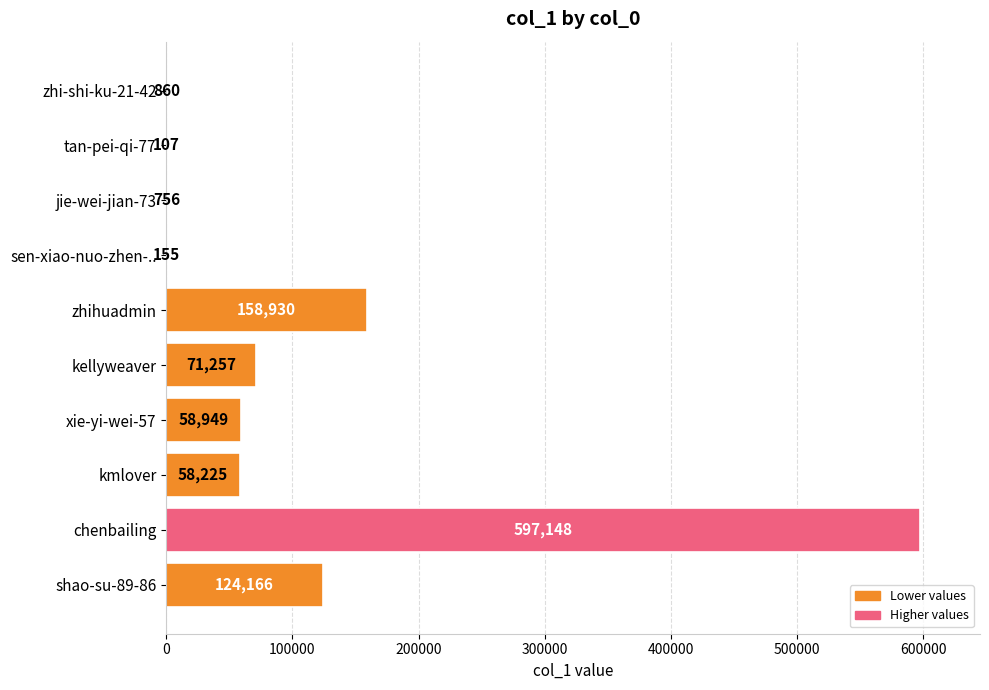

What is the approximate value at jie-wei-jian-73, to the nearest 100?

800